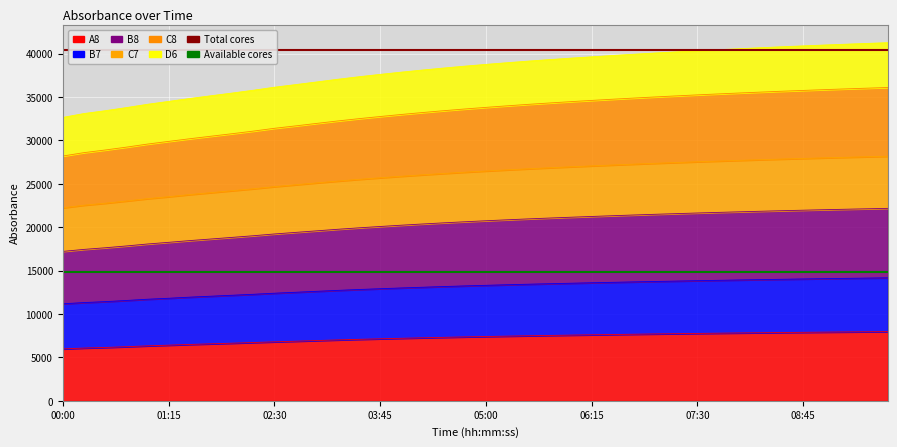

At which label is Available cores closest to 14837?

00:00